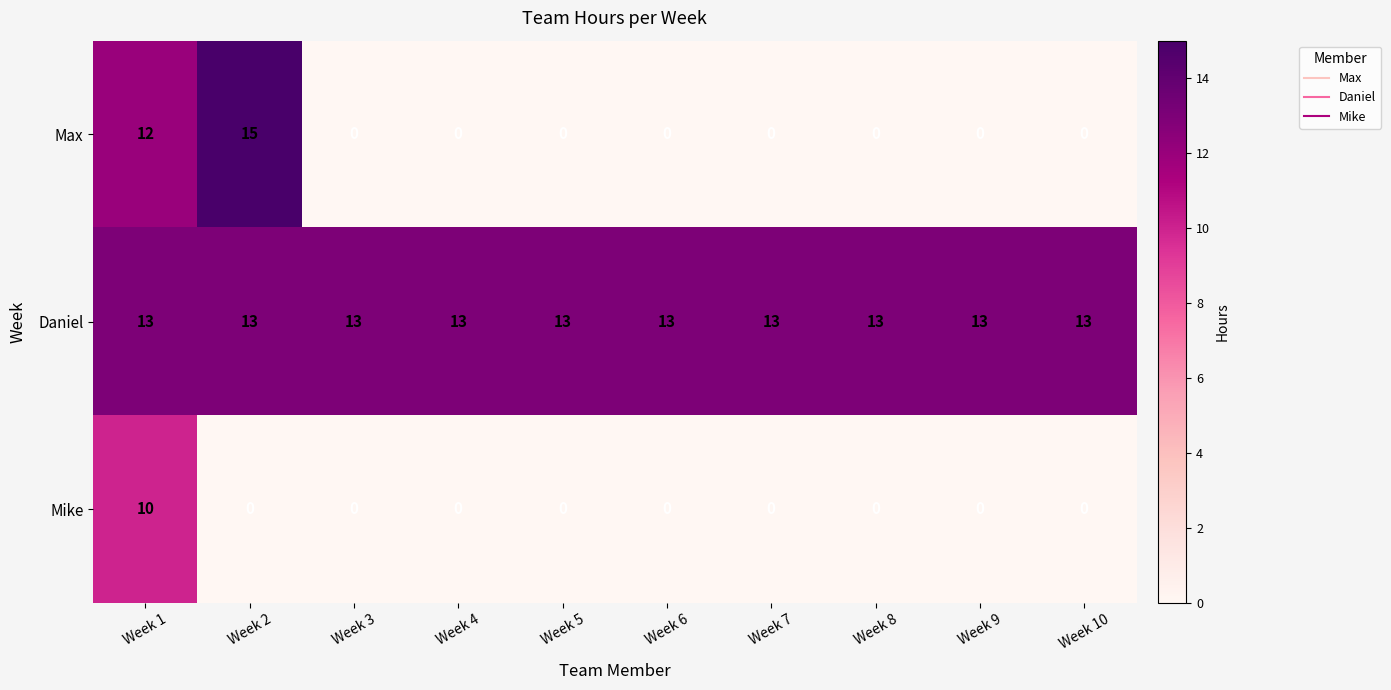

Reading left to right, list all the values displayed in this chart.

Max: Week 1=12	Week 2=15	Week 3=0	Week 4=0	Week 5=0	Week 6=0	Week 7=0	Week 8=0	Week 9=0	Week 10=0
Daniel: Week 1=13	Week 2=13	Week 3=13	Week 4=13	Week 5=13	Week 6=13	Week 7=13	Week 8=13	Week 9=13	Week 10=13
Mike: Week 1=10	Week 2=0	Week 3=0	Week 4=0	Week 5=0	Week 6=0	Week 7=0	Week 8=0	Week 9=0	Week 10=0